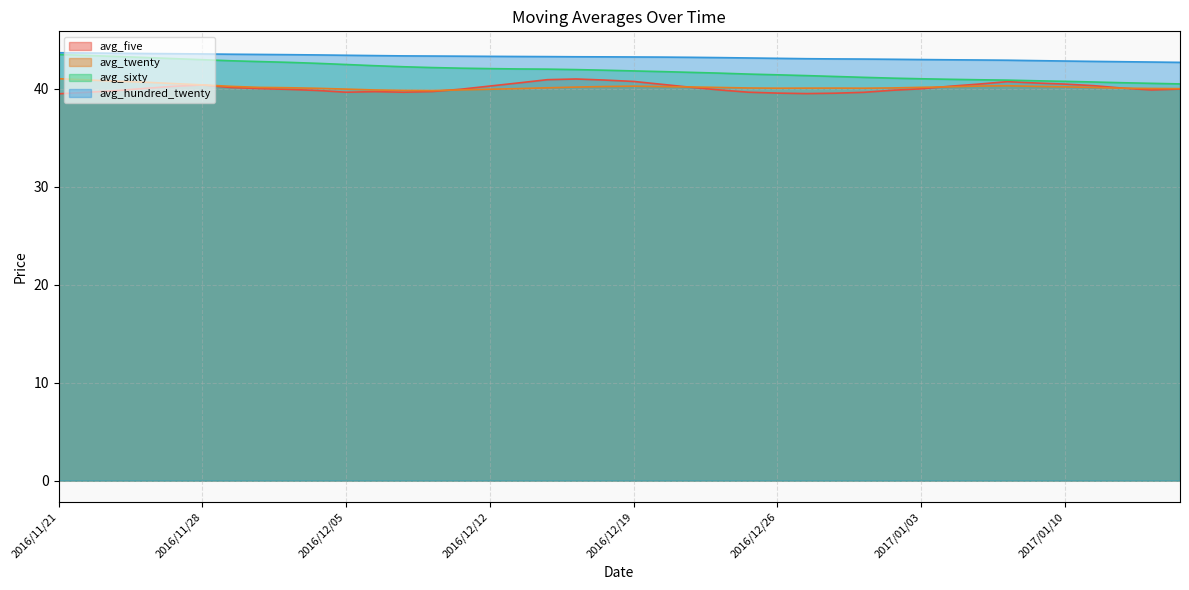

True or false: avg_sixty and avg_hundred_twenty intersect in this chart.

False